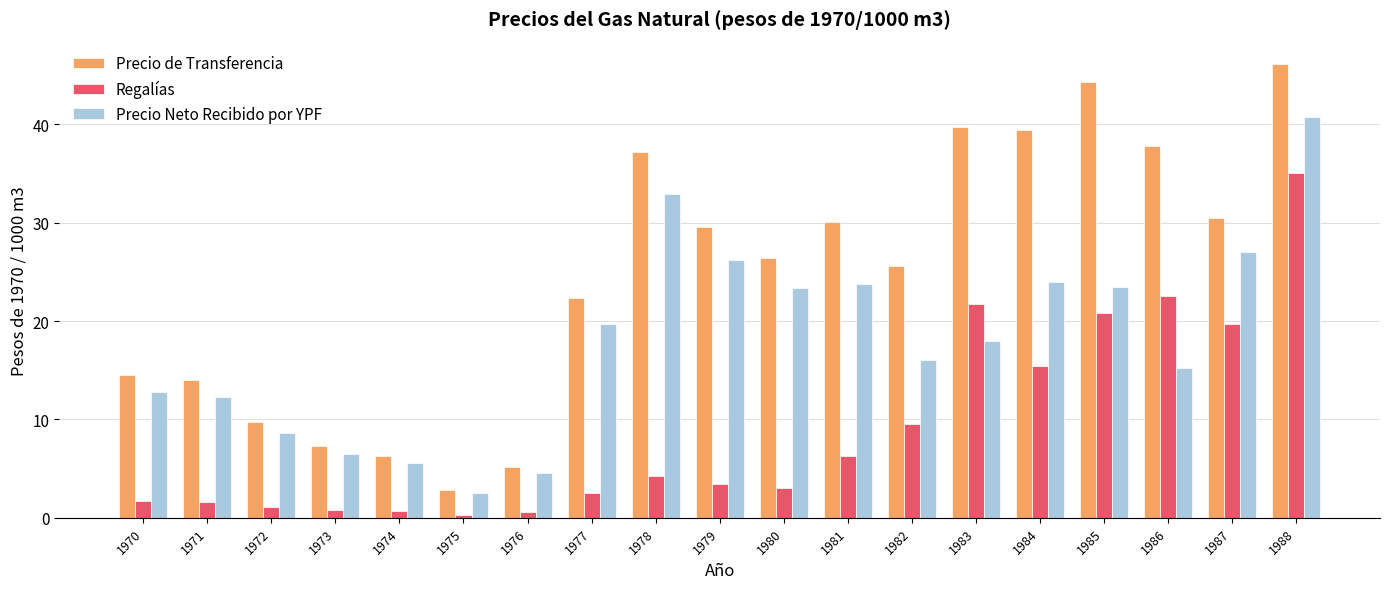

What is the value of the Precio Neto Recibido por YPF bar at the 11th from the left?

23.3